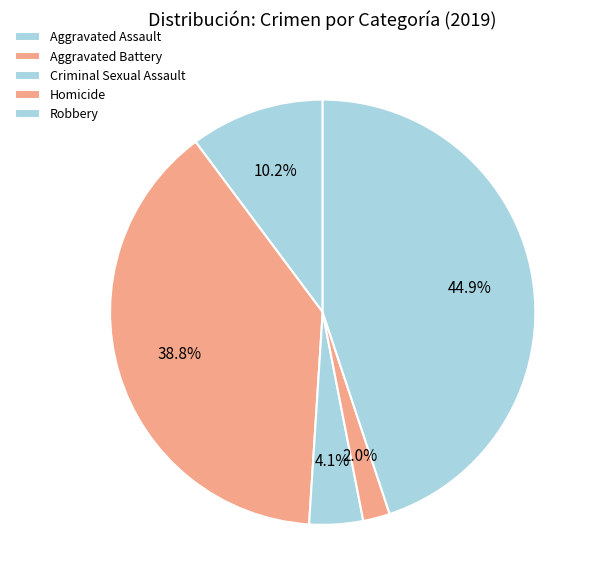

To the nearest percent, what portion does Aggravated Battery represent?

39%